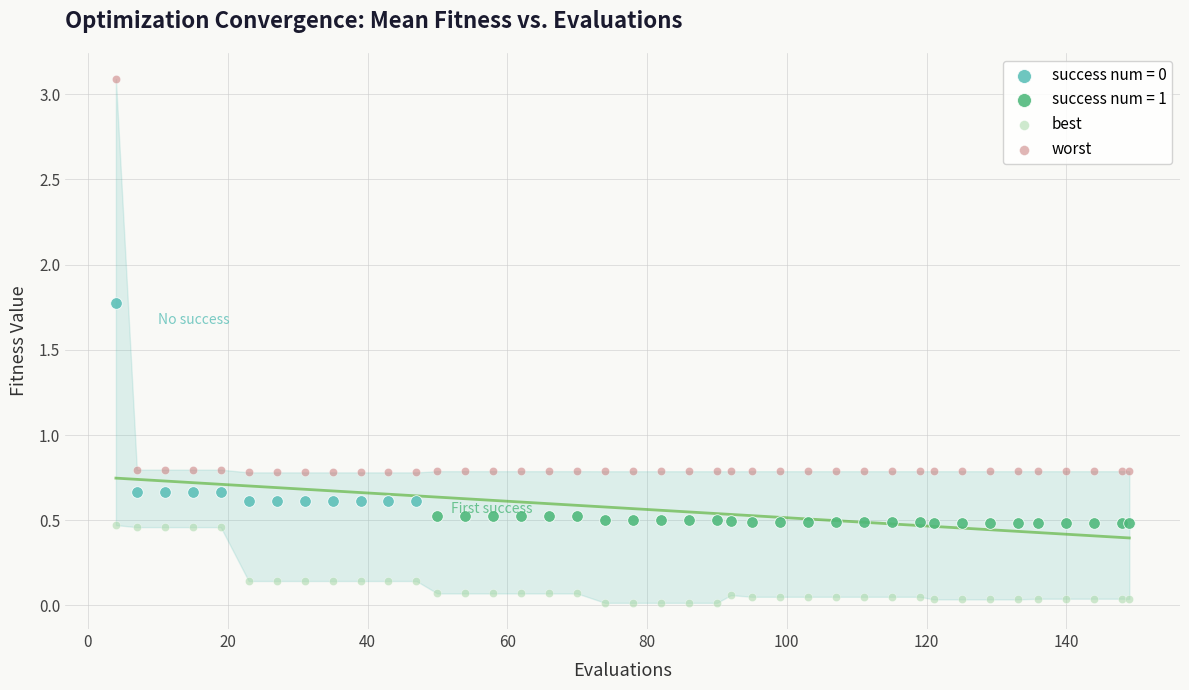

Which series has the largest Y range (max minus min)?

worst